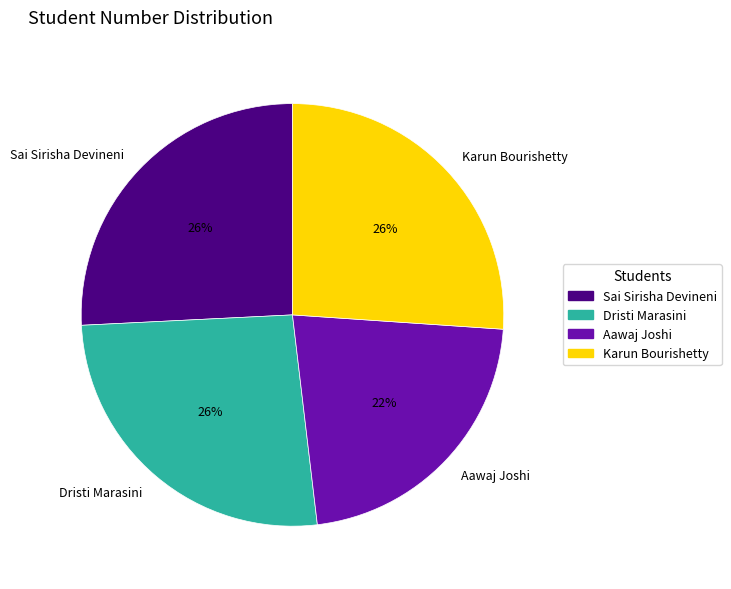

True or false: Aawaj Joshi accounts for 35% of the total.

False